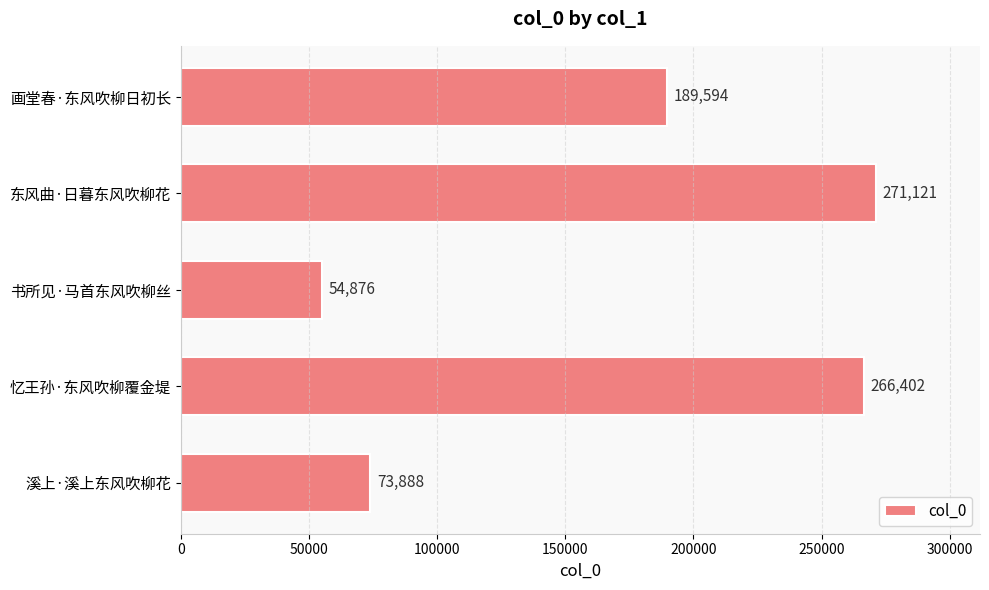

Reading top to bottom, what are all the values shown in this chart?

画堂春·东风吹柳日初长=189594	东风曲·日暮东风吹柳花=271121	书所见·马首东风吹柳丝=54876	忆王孙·东风吹柳覆金堤=266402	溪上·溪上东风吹柳花=73888